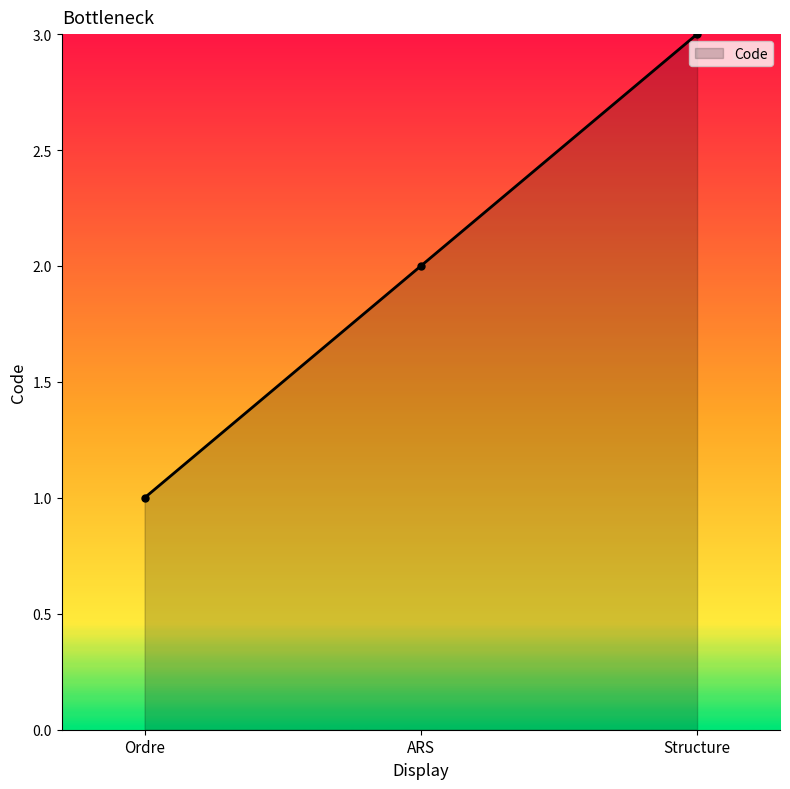

How many values are below 2?

1